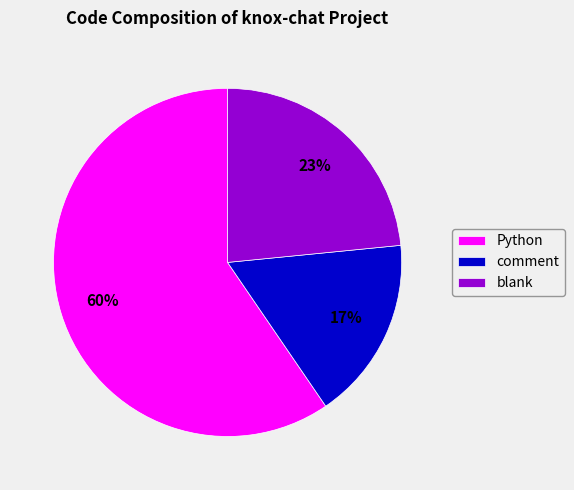

Count the number of slices in the pie.

3